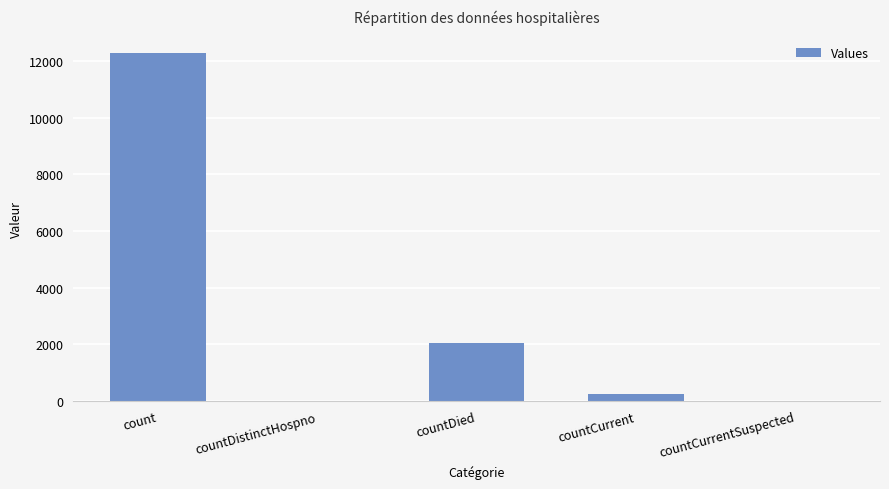

What is the sum of the values at count and countCurrent?

12548